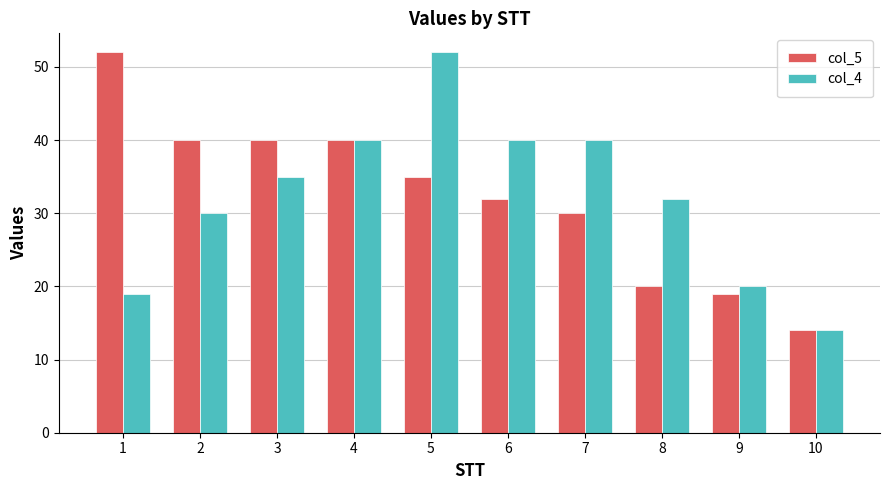

How many categories are shown in the chart?

10